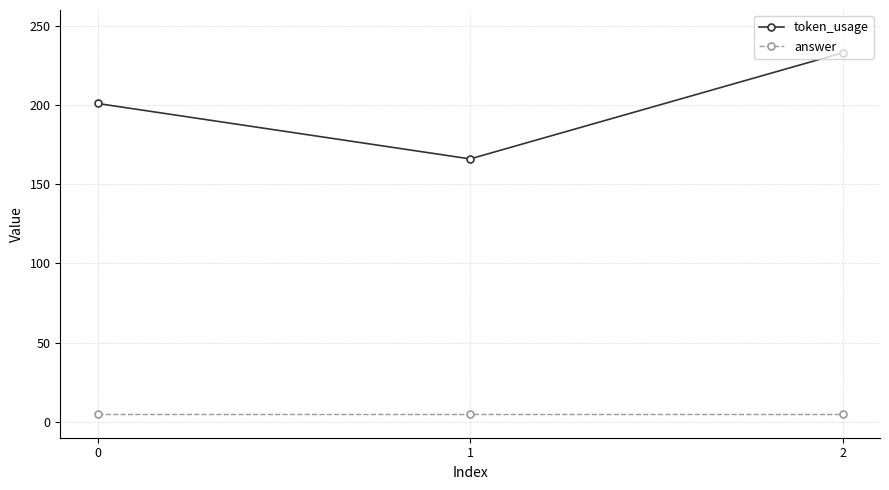

Is the value of token_usage at 1 greater than the value of answer at 2?

Yes